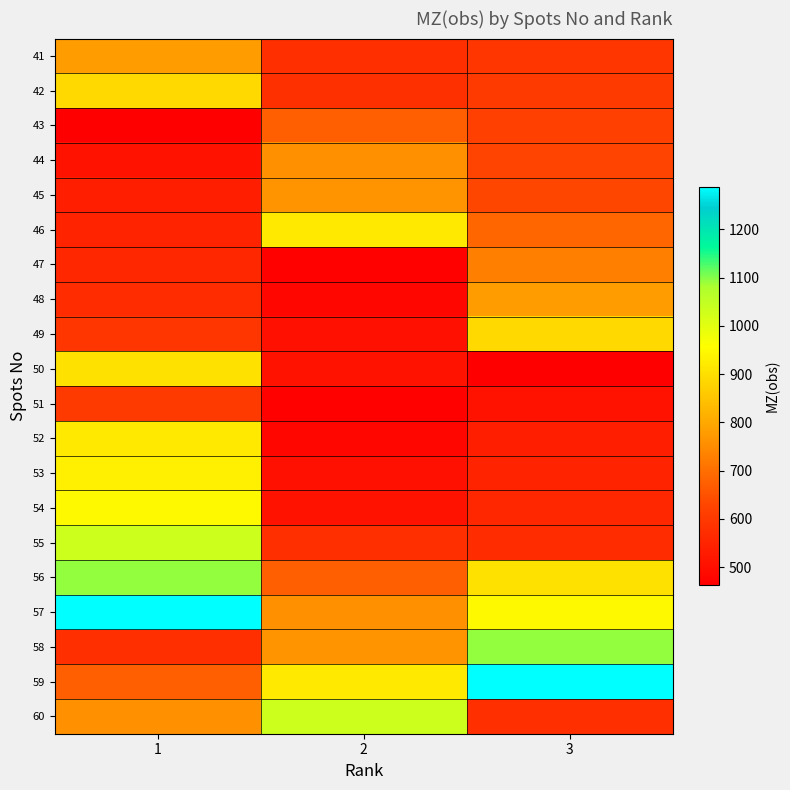

At how many categories does at least one series exceed 508?

3